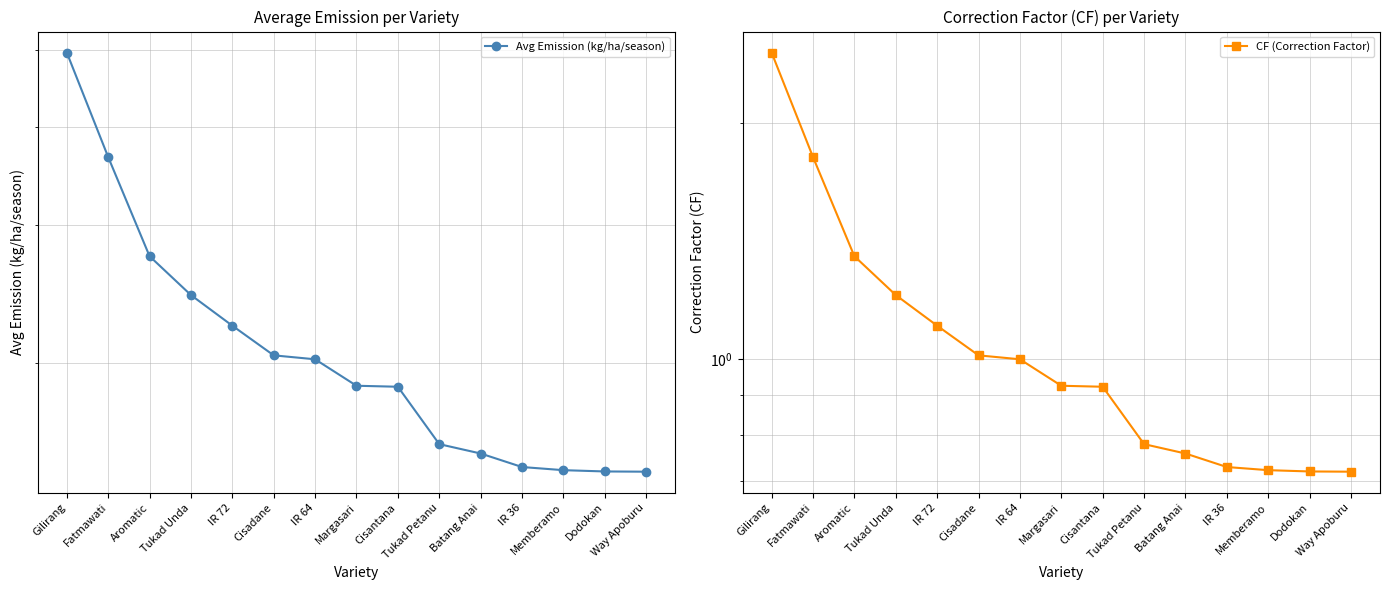

True or false: CF (Correction Factor) and Avg Emission (kg/ha/season) intersect in this chart.

False